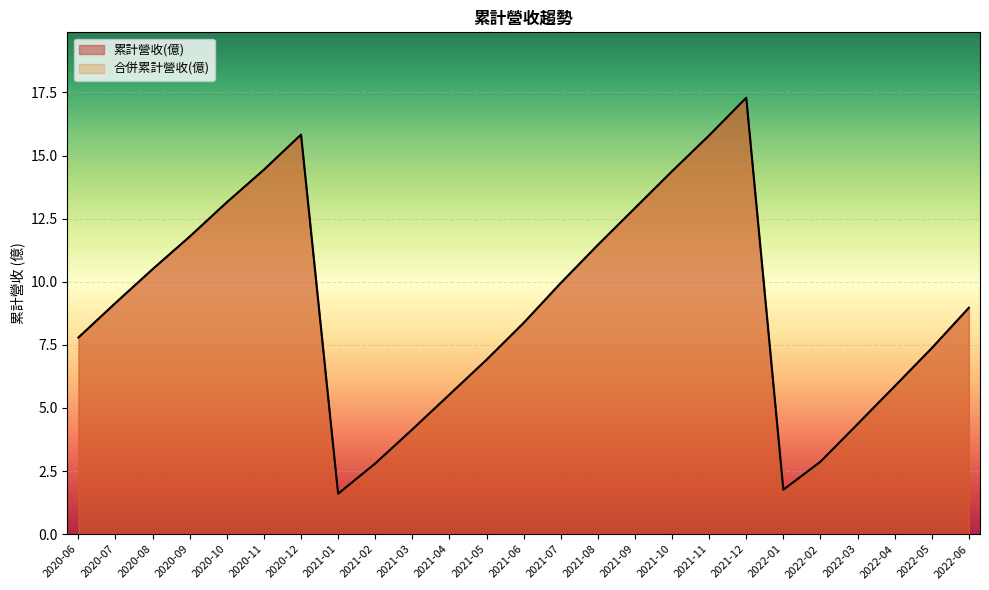

How many interior local valleys does the 累計營收(億) series have?

2